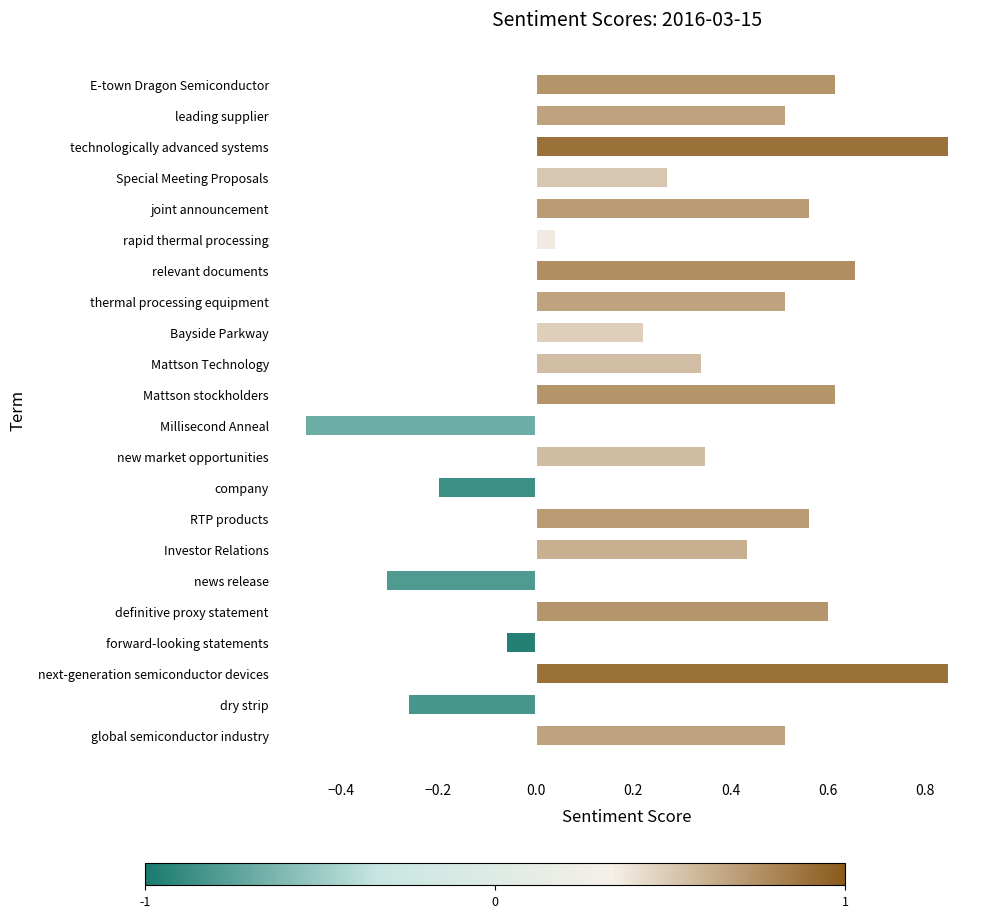

Which label corresponds to the smallest value in the chart?

Millisecond Anneal